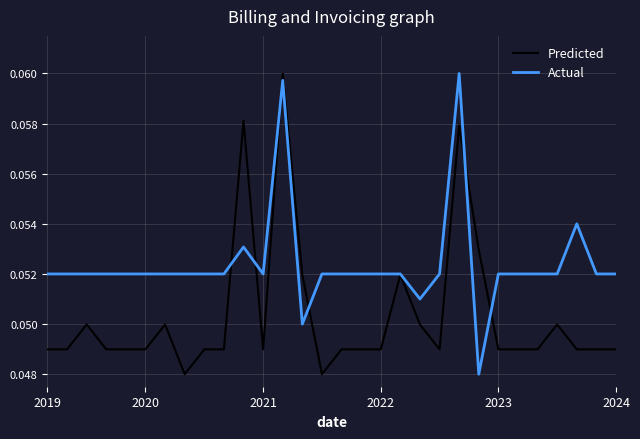

Rank the series by their average value, from lowest to highest.

Predicted, Actual